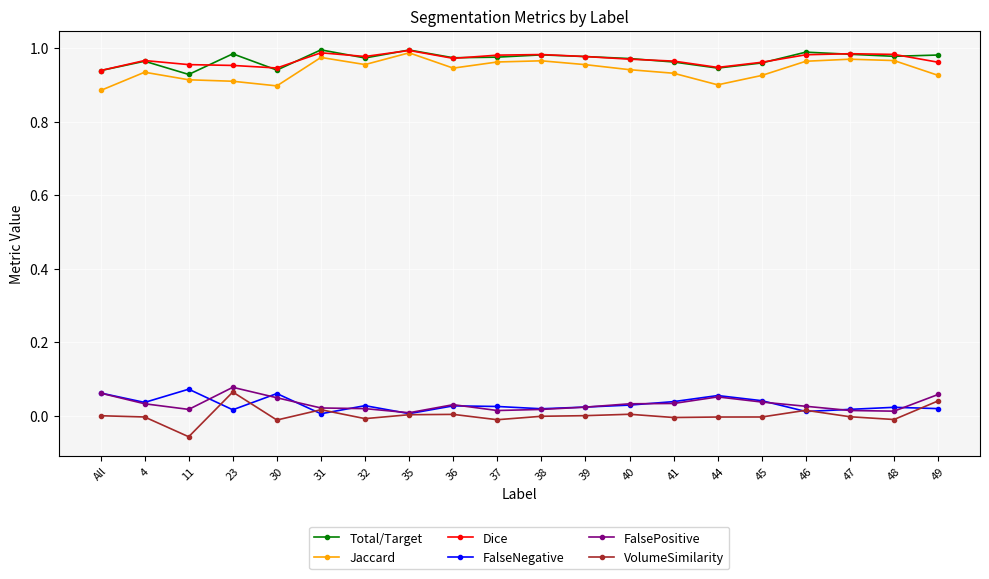

Is this an area chart (filled region under the line)?

No